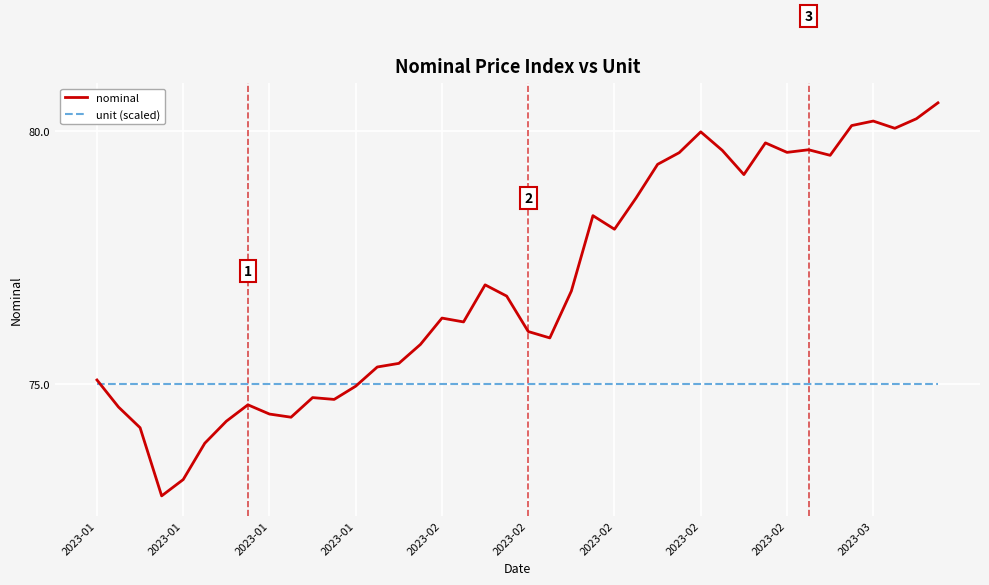

Rank the series by their average value, from lowest to highest.

unit (scaled), nominal